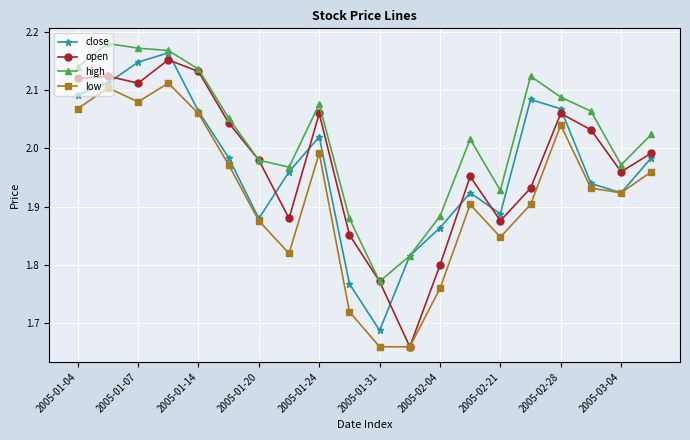

True or false: close has more than 1 points higher than both neighbors.

True